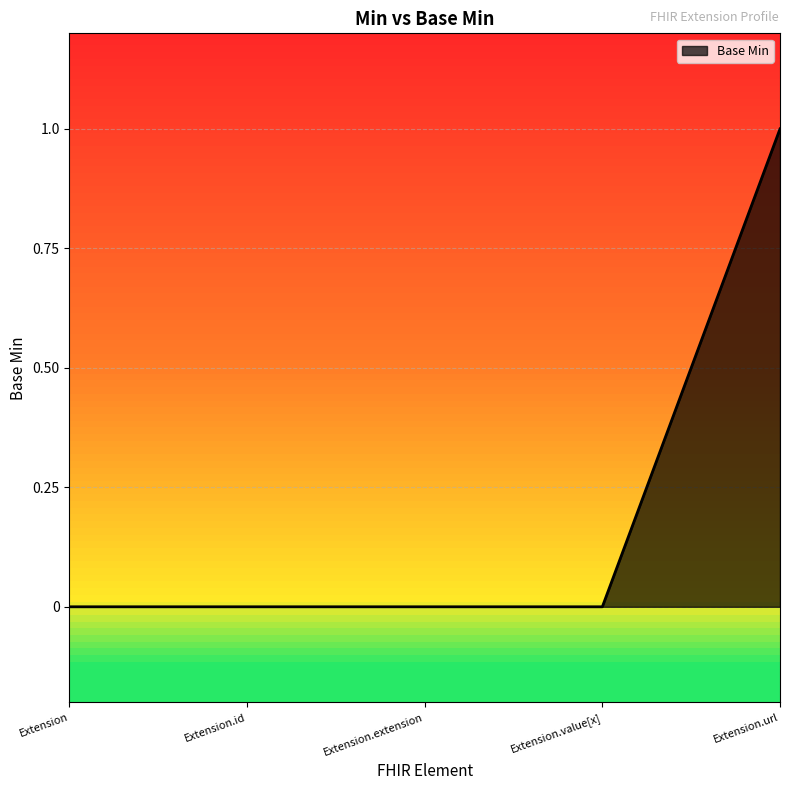

True or false: there are more than 2 points higher than both neighbors.

False